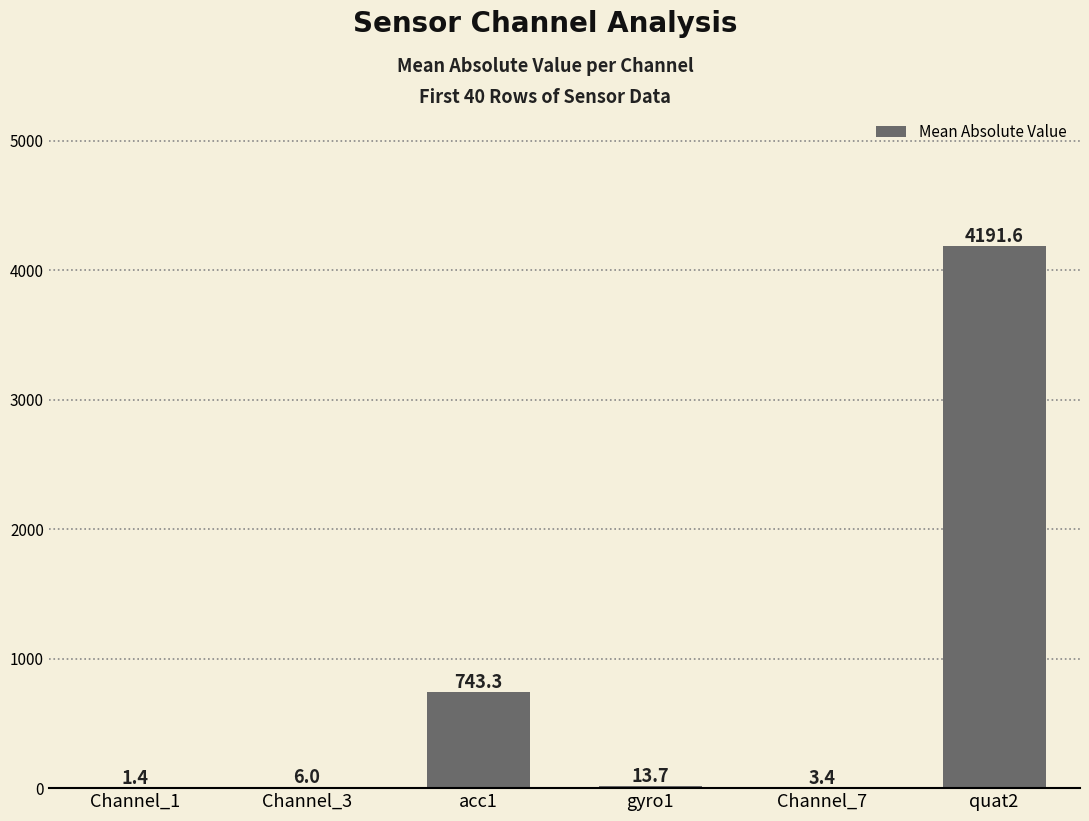

What value does the data have at gyro1?

13.7